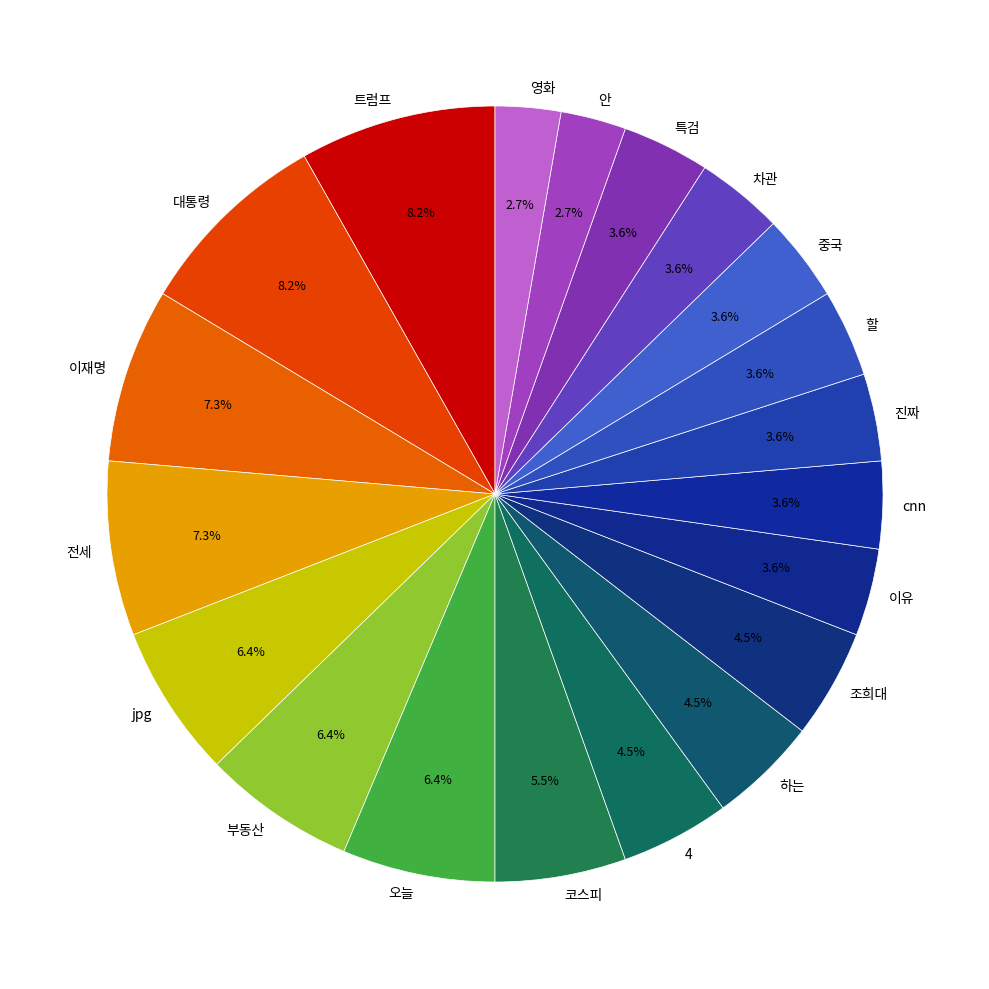

How many slices are in this pie chart?

20